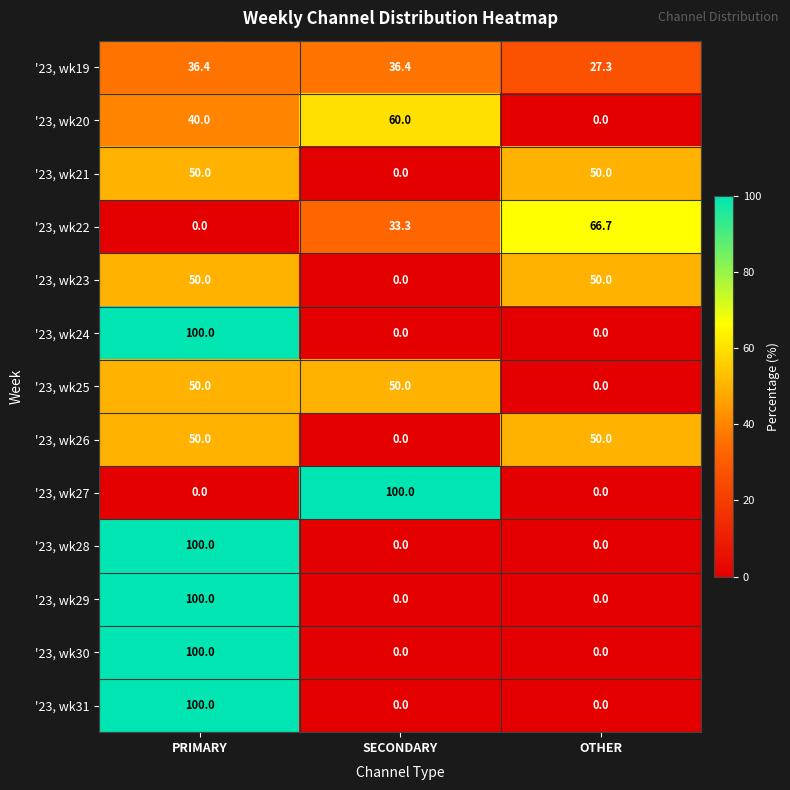

What is the average value of the '23, wk31 series?

33.3